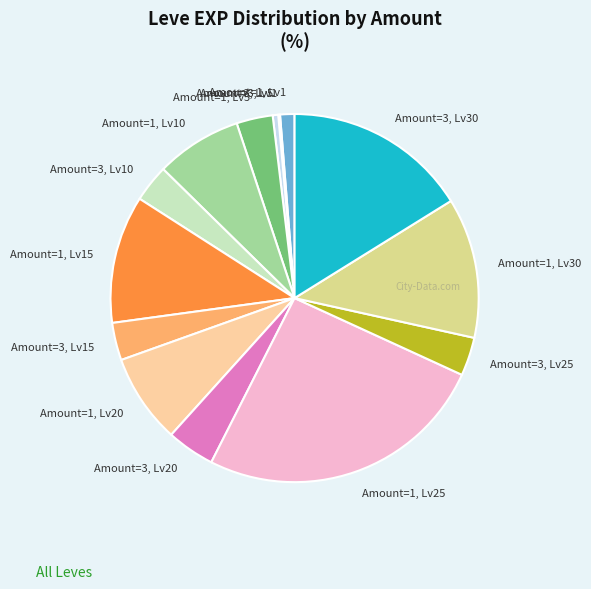

Which slice is the largest?

Amount=1, Lv25